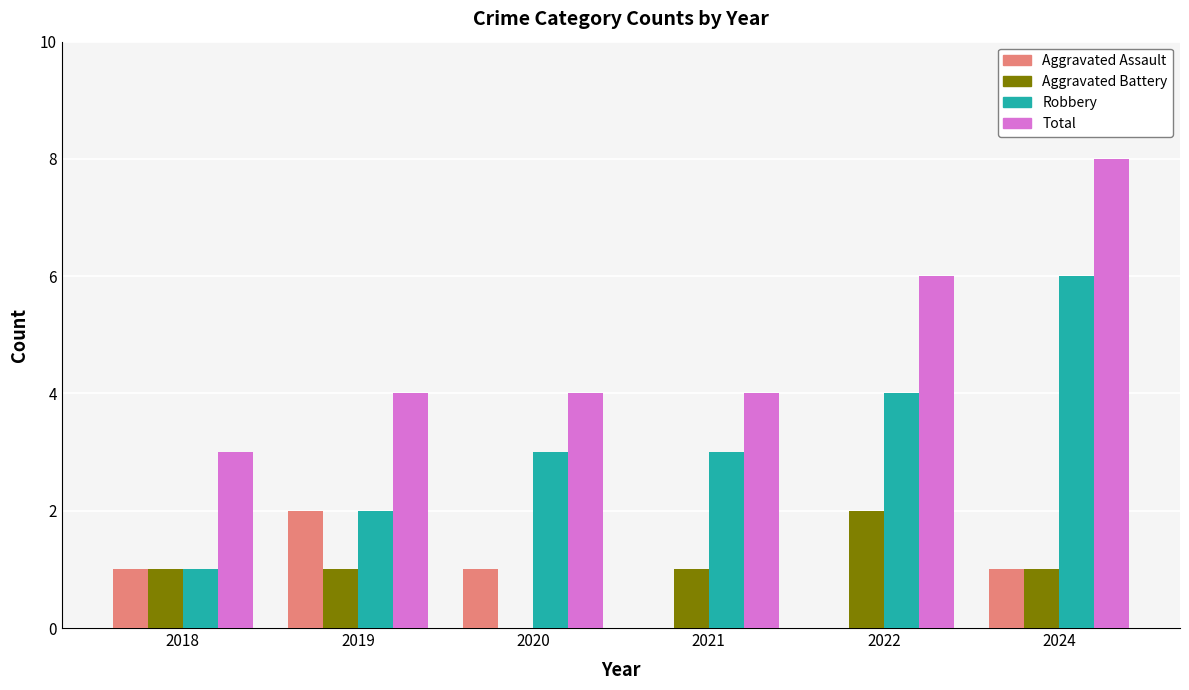

What are all the series names shown in the legend?

Aggravated Assault, Aggravated Battery, Robbery, Total